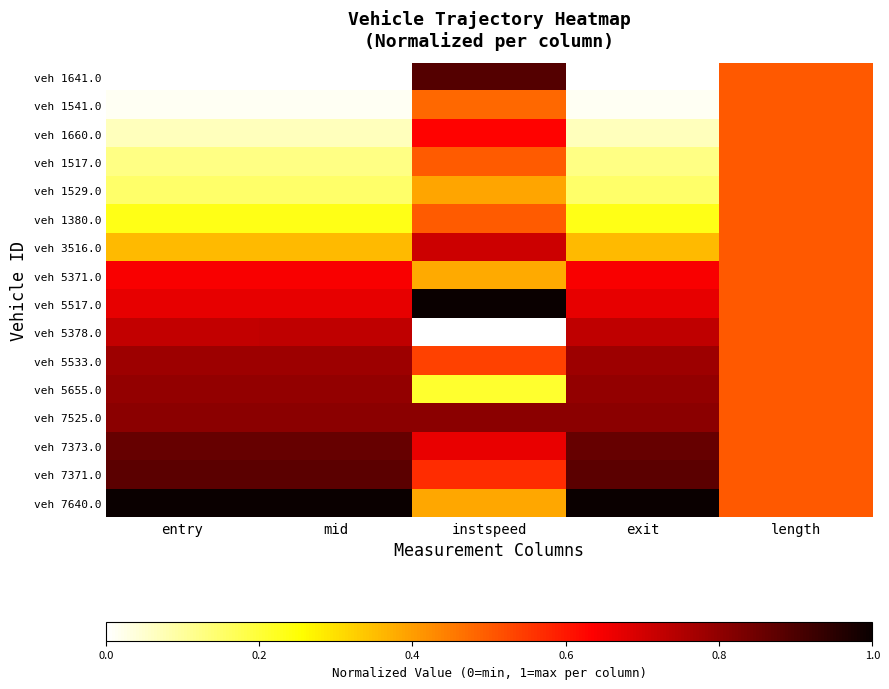

Which series changed the most between mid and exit?

veh 5378.0